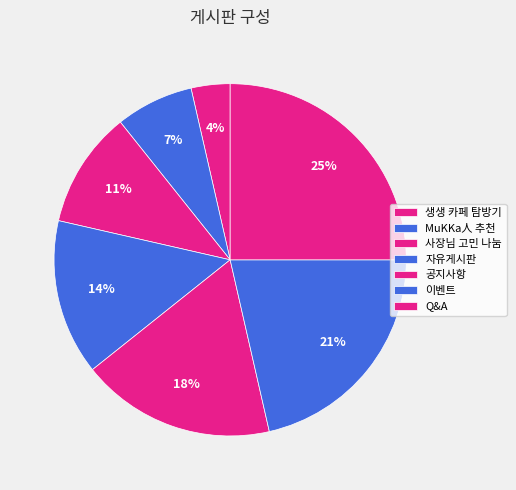

To the nearest percent, what percentage of the pie is 이벤트?

21%